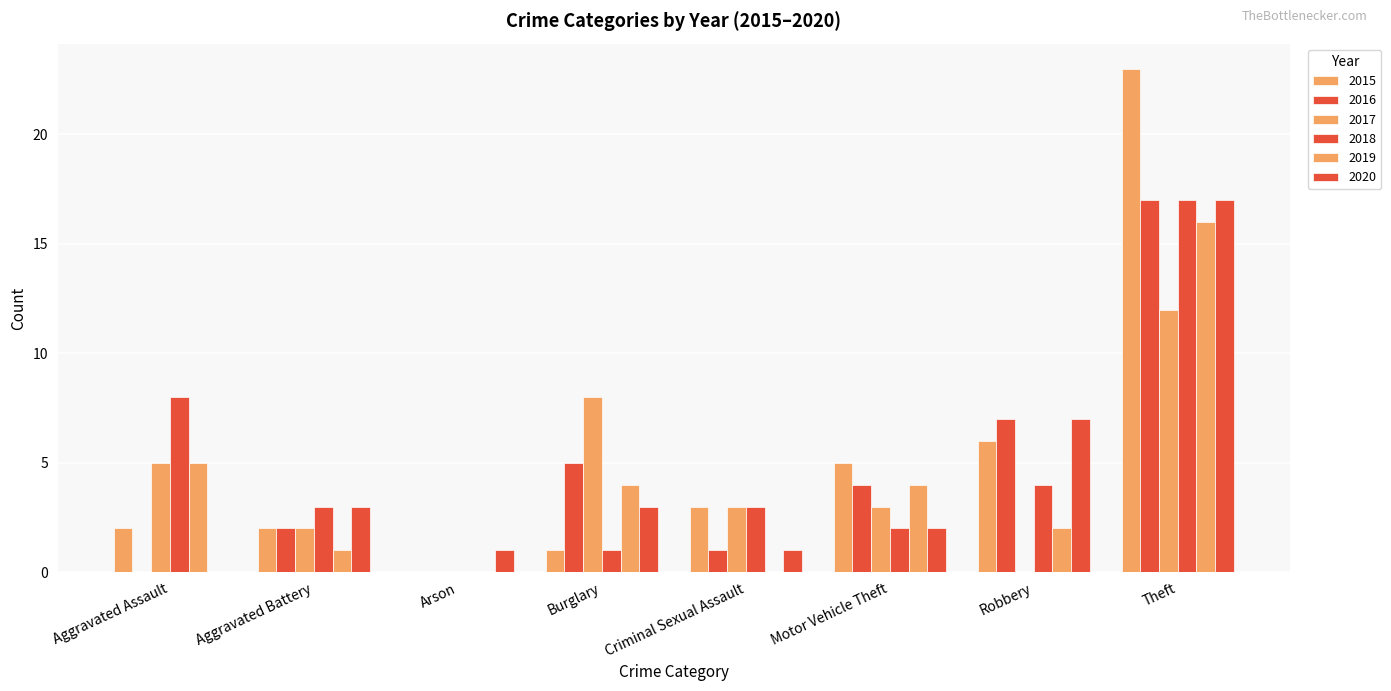

What is the value of the 2019 bar at the 8th from the left?

16